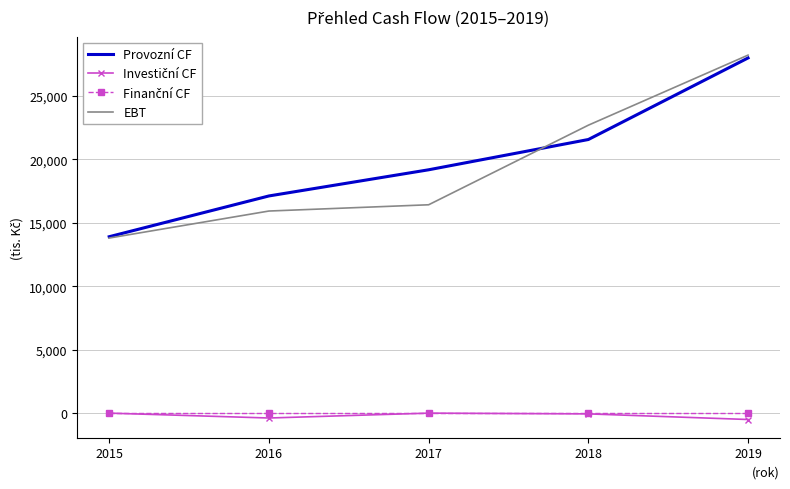

Which series has the widest spread of values?

EBT